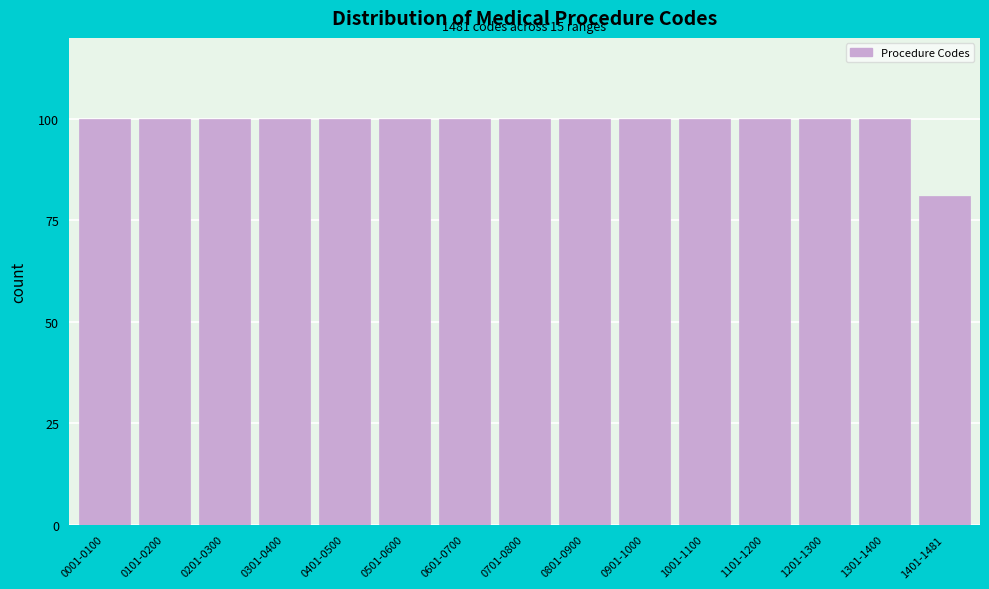

Reading left to right, what are all the values shown in this chart?

0001-0100=100	0101-0200=100	0201-0300=100	0301-0400=100	0401-0500=100	0501-0600=100	0601-0700=100	0701-0800=100	0801-0900=100	0901-1000=100	1001-1100=100	1101-1200=100	1201-1300=100	1301-1400=100	1401-1481=81